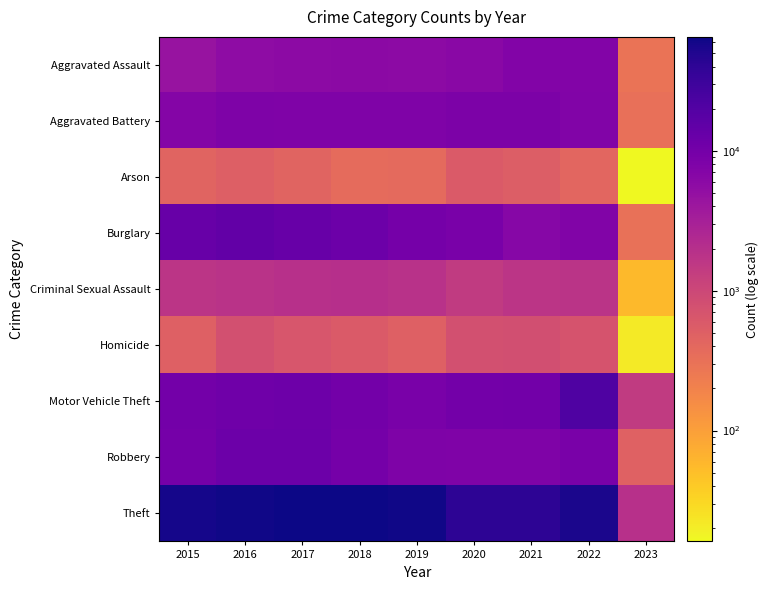

Which series has the largest total across all categories?

Theft